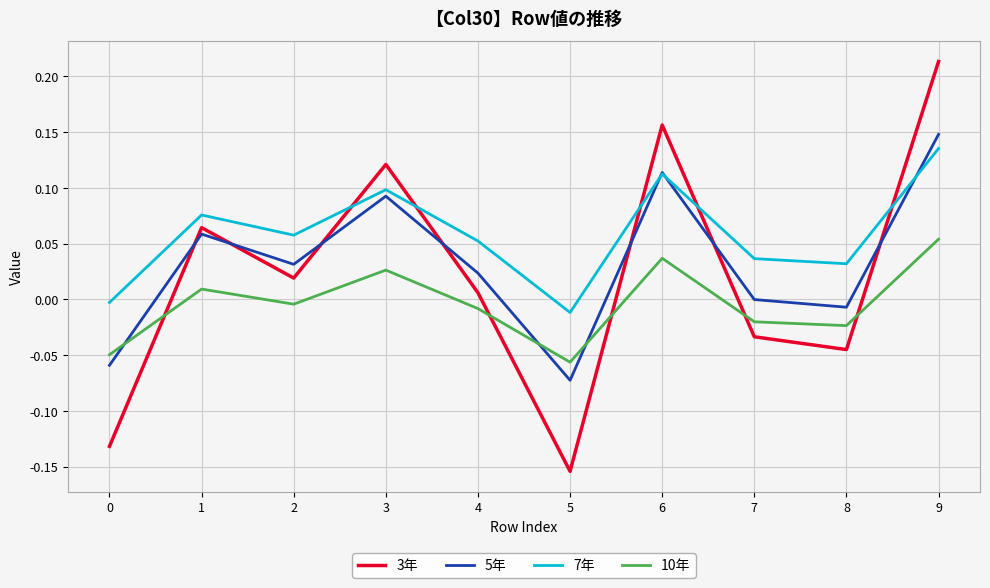

At which label does 3年 first exceed 0?

1